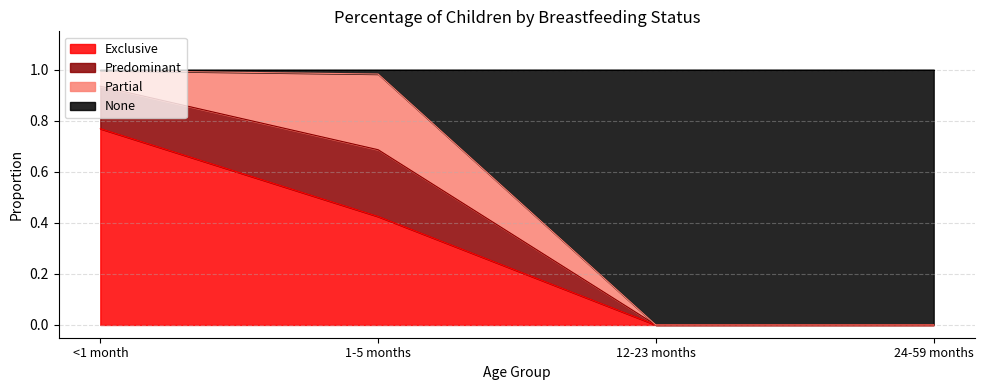

The Exclusive series shows 0.2 at 1-5 months. True or false?

False